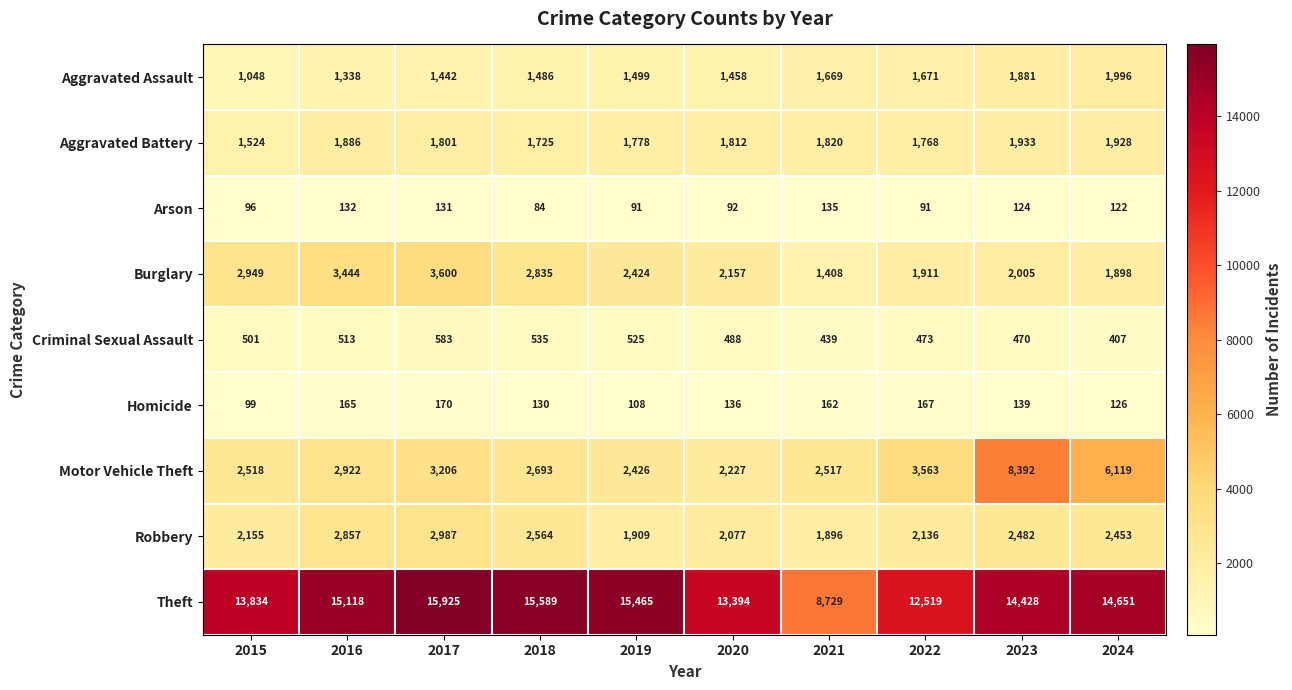

Which series has the largest total across all categories?

Theft